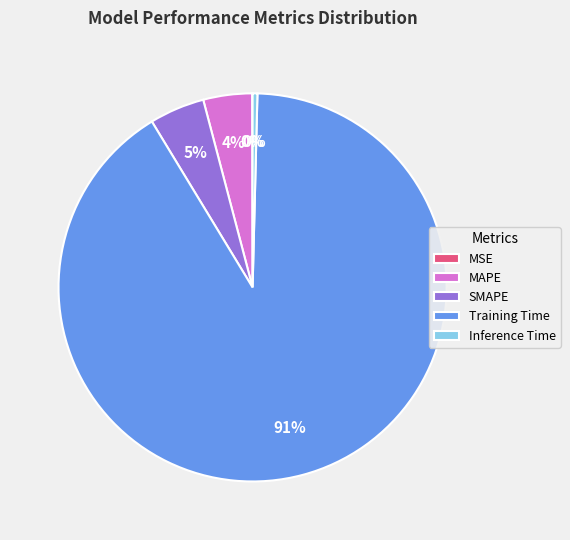

Which category has the biggest portion of the pie?

Training Time